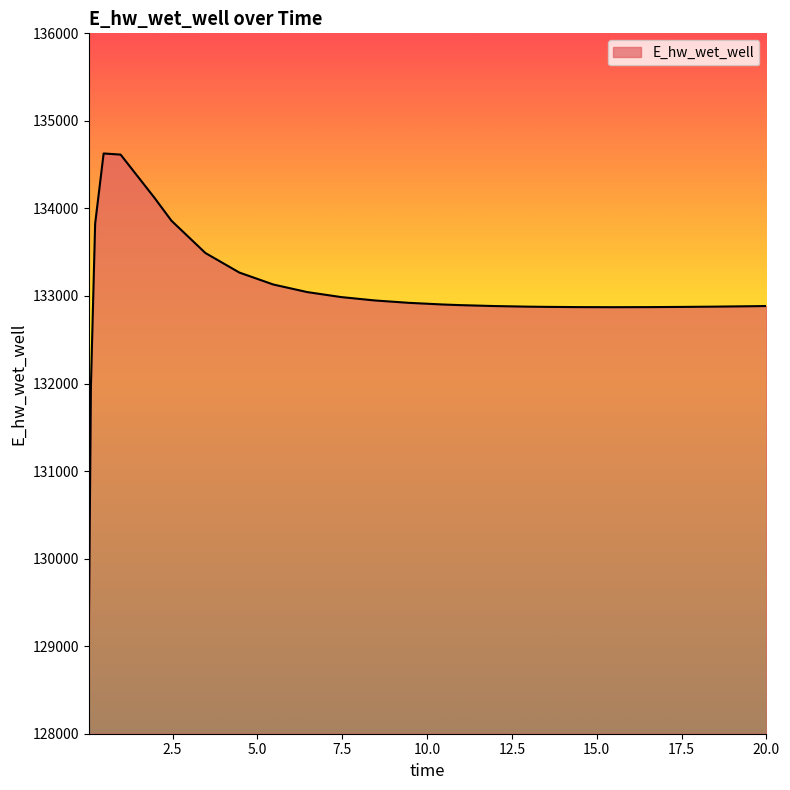

Count the number of values greater than 132902.

13